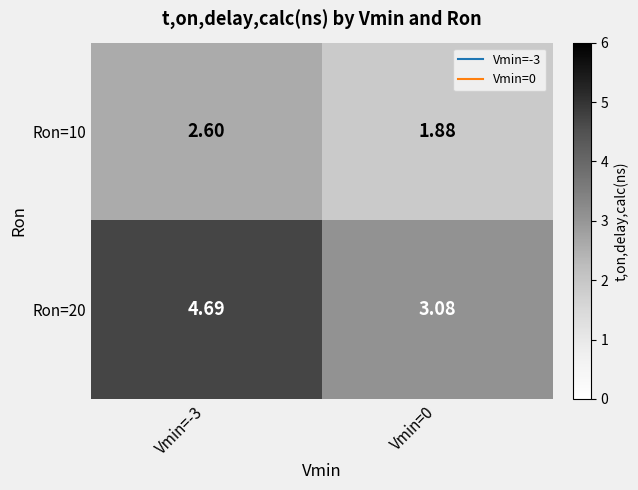

Which series changed the most between Vmin=-3 and Vmin=0?

Ron=20